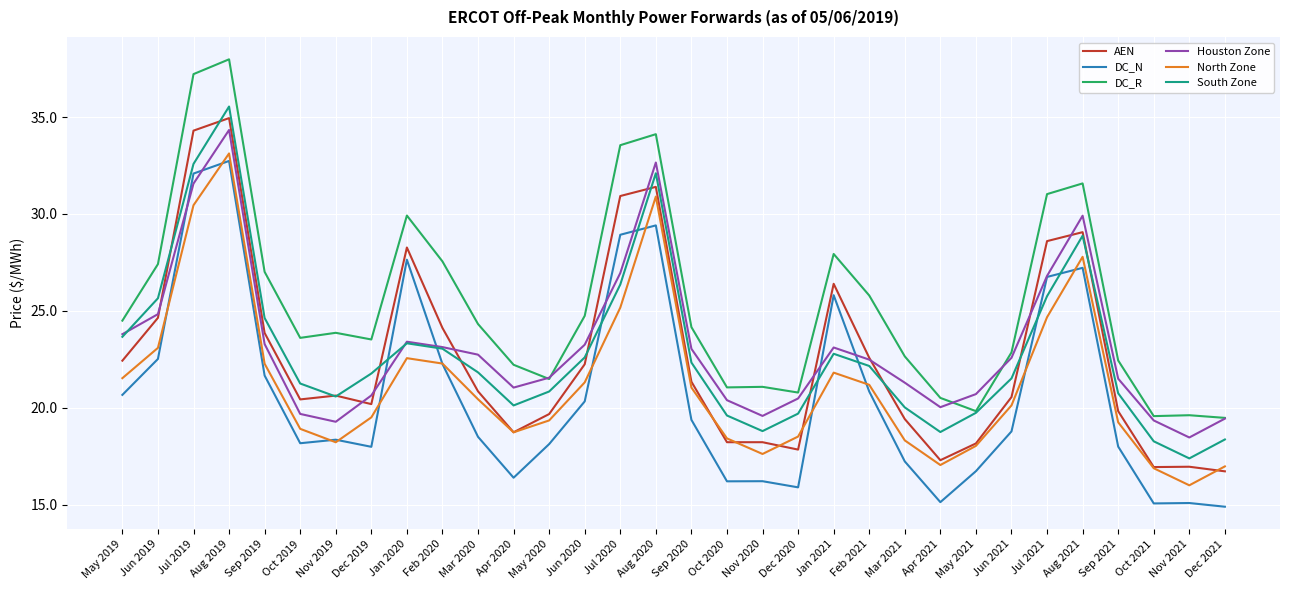

How many series are shown in this chart?

6